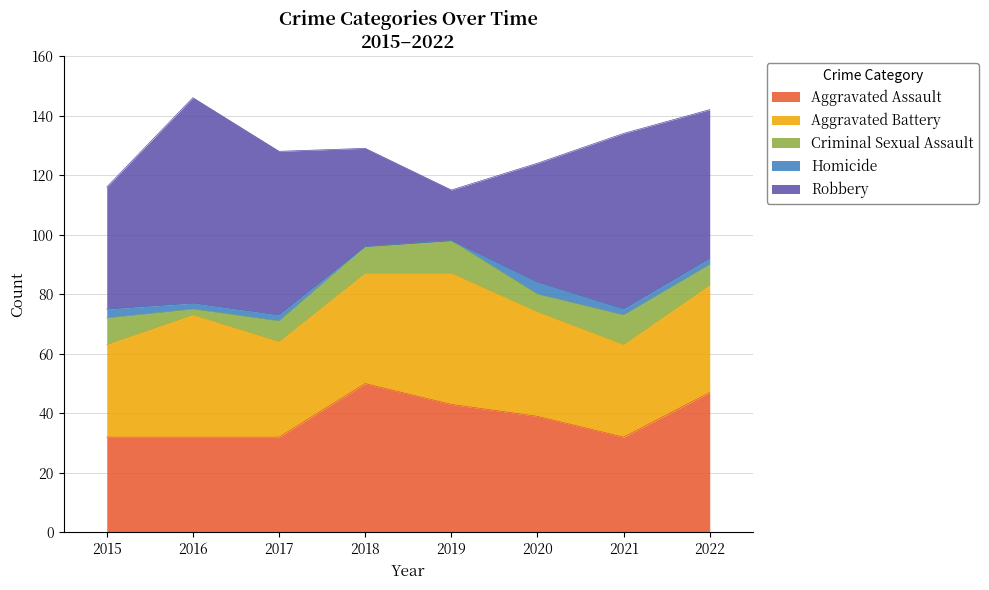

After their last crossing, which series has the higher values: Robbery or Aggravated Battery?

Robbery